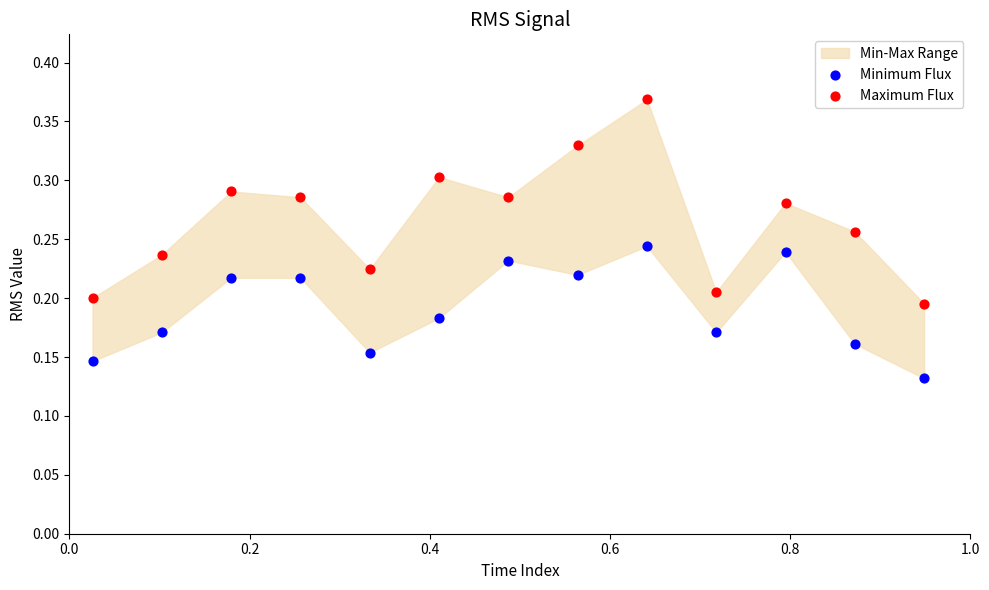

Which series contains the highest Y value?

Maximum Flux